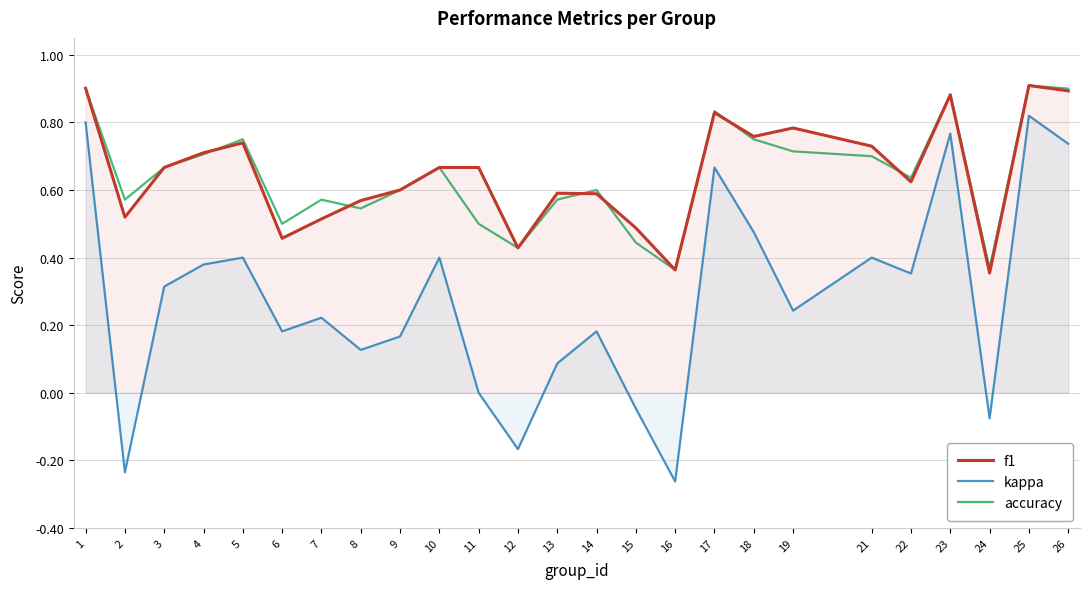

True or false: f1 and accuracy intersect in this chart.

True